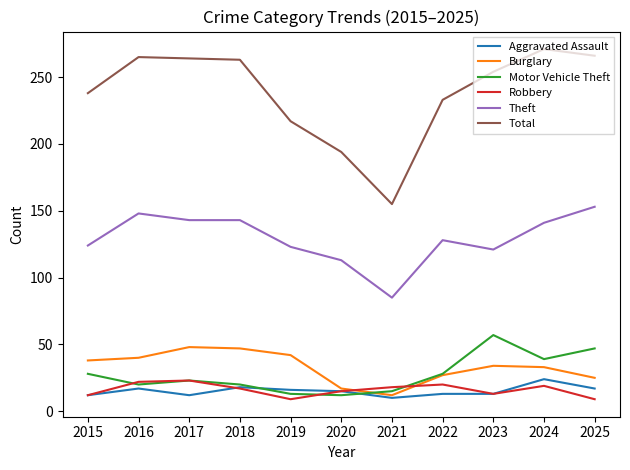

Which series has the largest range (max minus min)?

Total